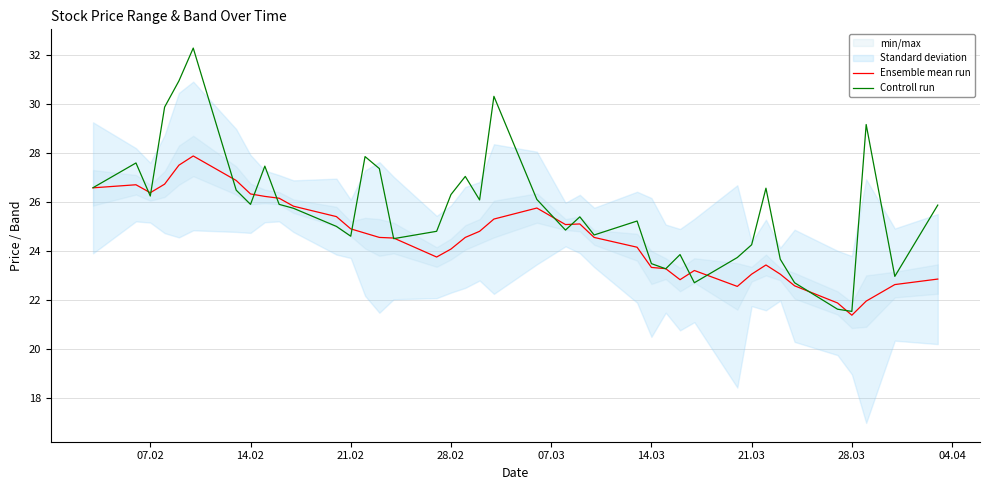

At how many categories does at least one series exceed 28?

5